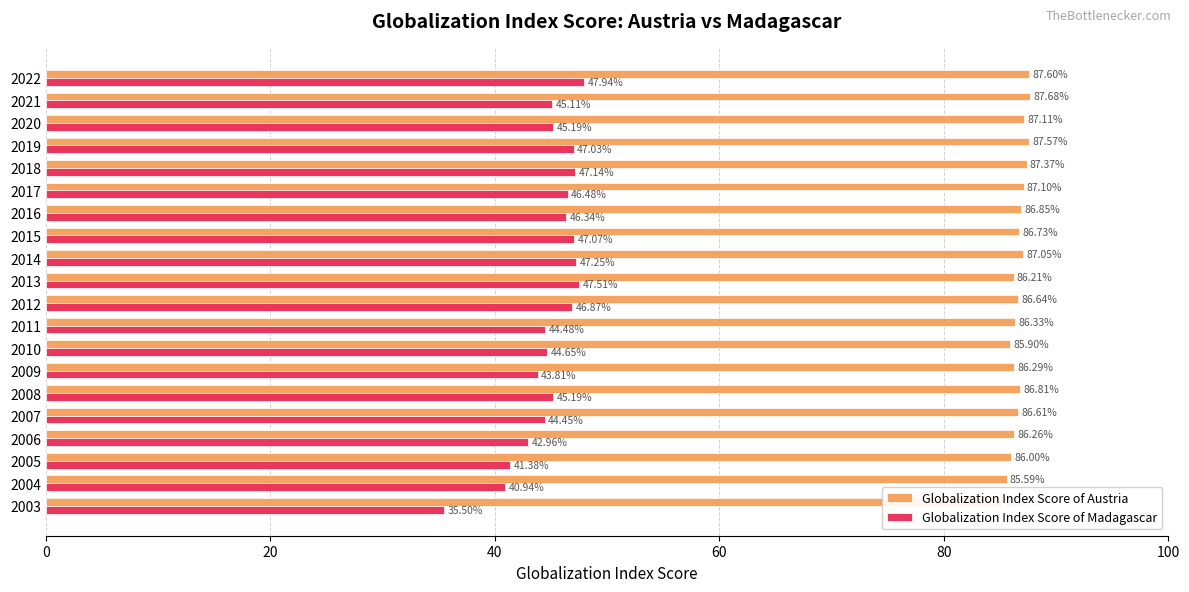

At how many categories does at least one series exceed 85?

20